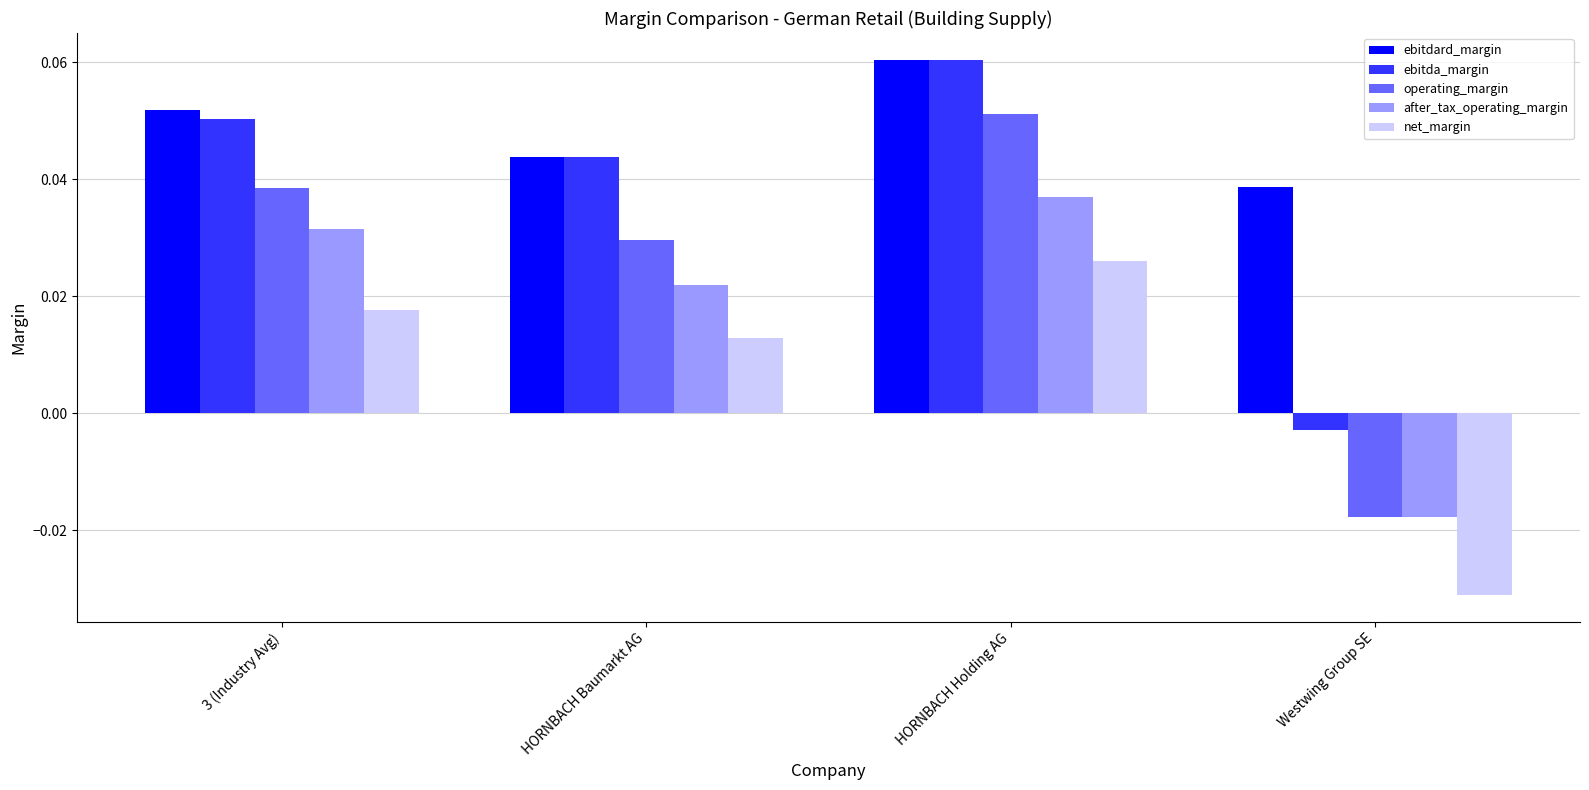

What is the label of the 2nd bar from the right?

HORNBACH Holding AG